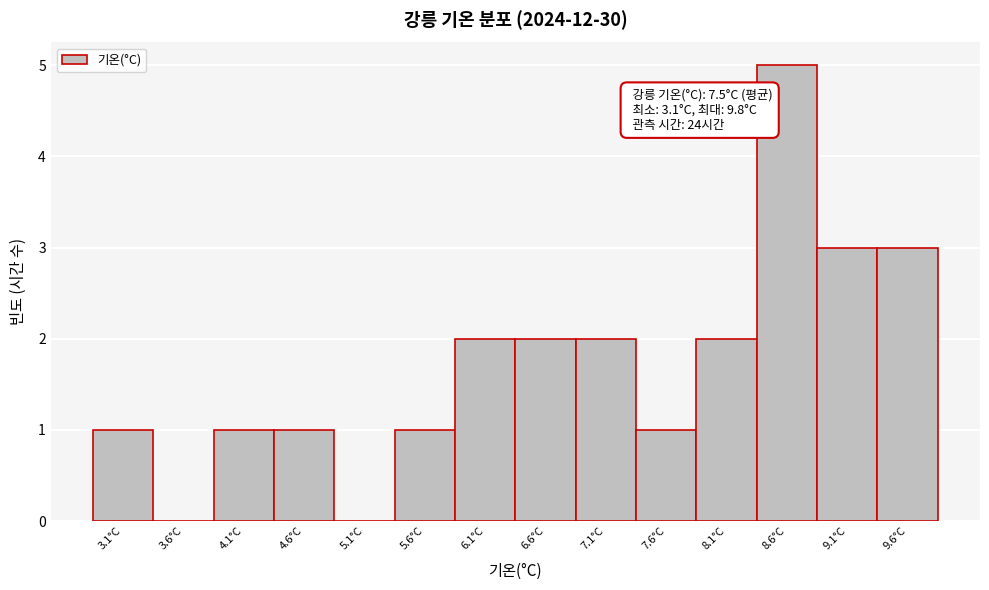

Which range on the x-axis has the tallest bar?

8.35 to 8.85